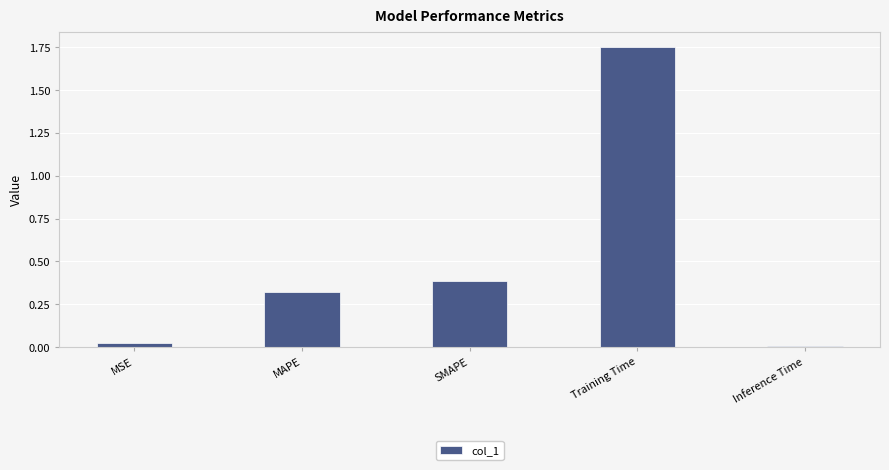

What position from the left is MAPE?

2